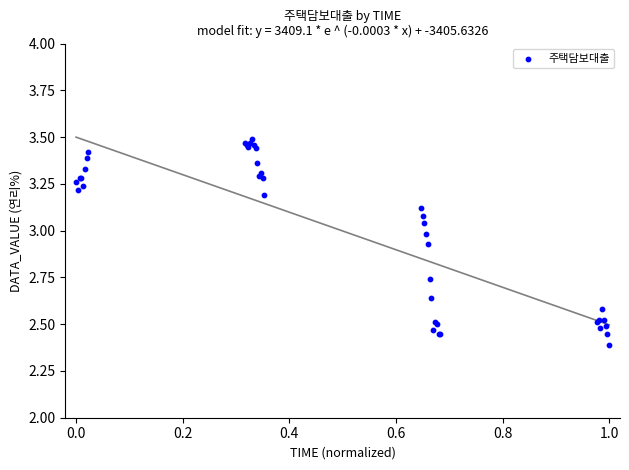

What Y value in the scatter plot is closest to 2?

2.4